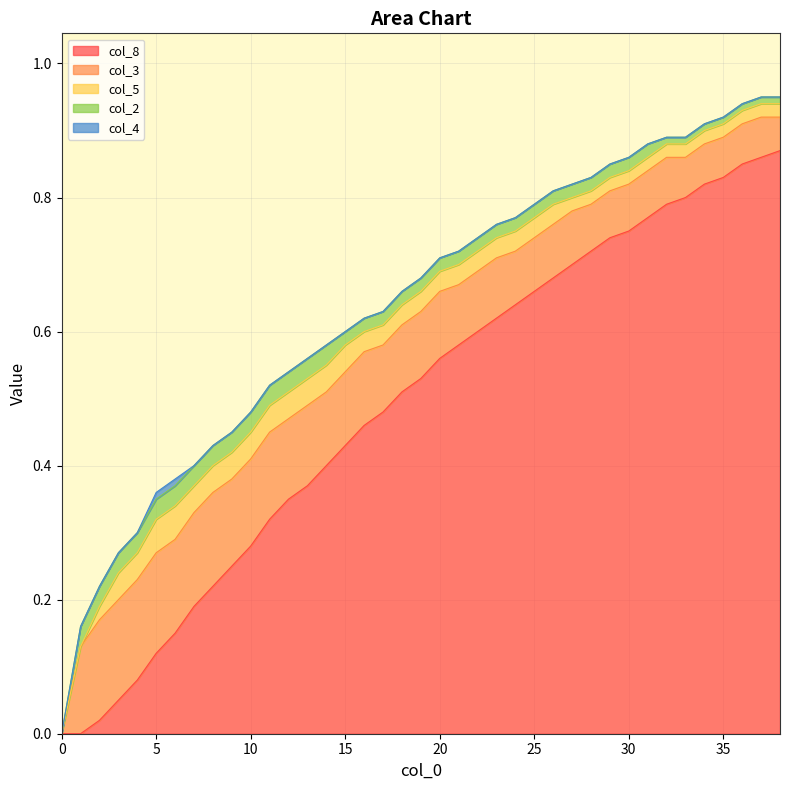

Is the value of col_4 at 19 greater than the value of col_3 at 32?

No